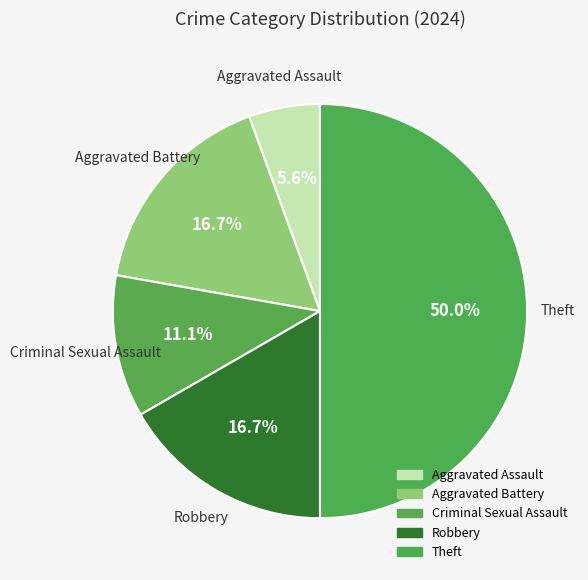

Does any single category account for the majority?

No